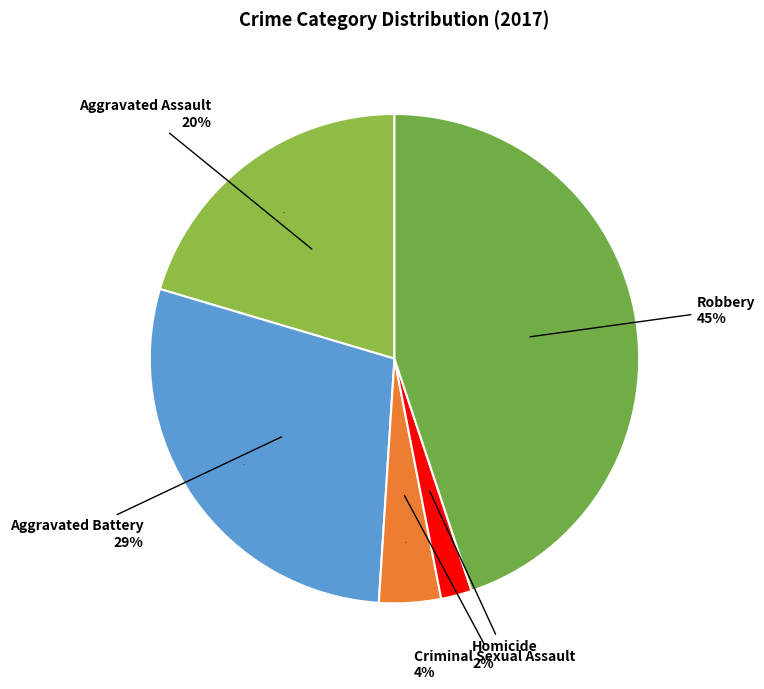

To the nearest percent, what portion does Aggravated Assault represent?

20%